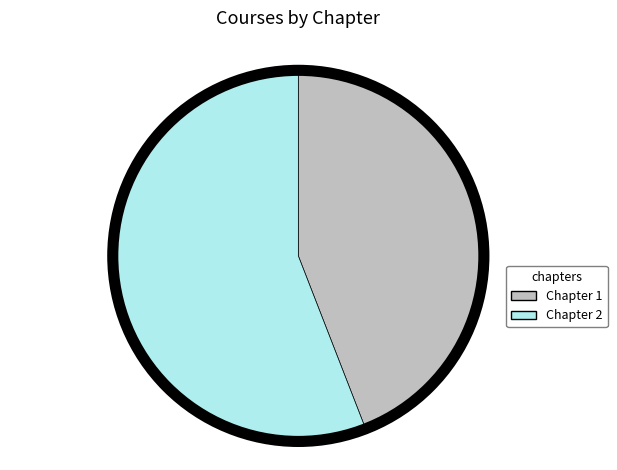

What is the largest slice in the pie chart?

Chapter 2